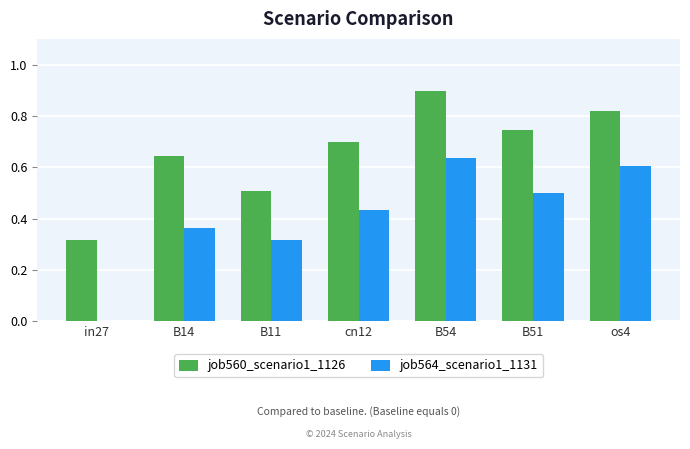

Is the value of job564_scenario1_1131 at in27 greater than the value of job560_scenario1_1126 at in27?

No